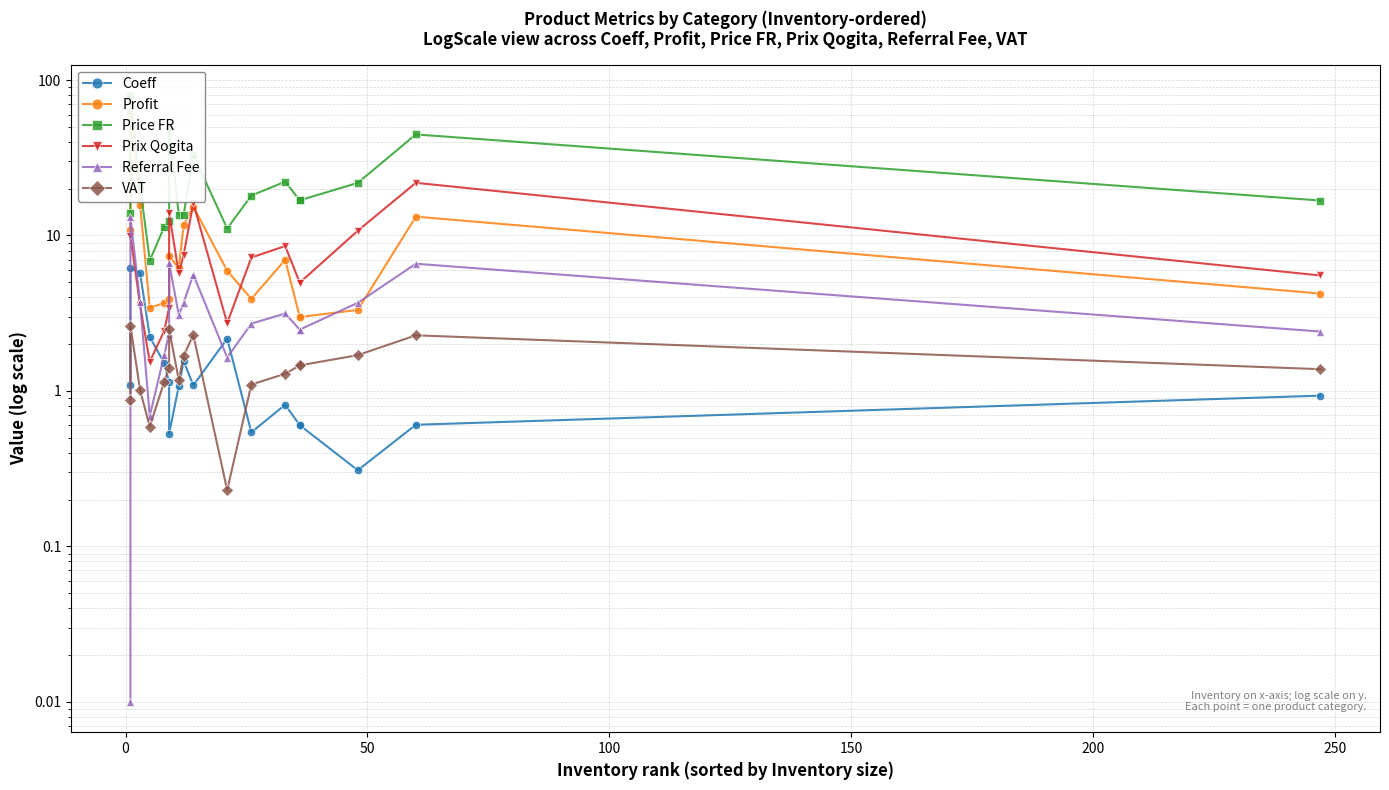

What is the value of the Prix Qogita point at the 11th from the left?

2.7